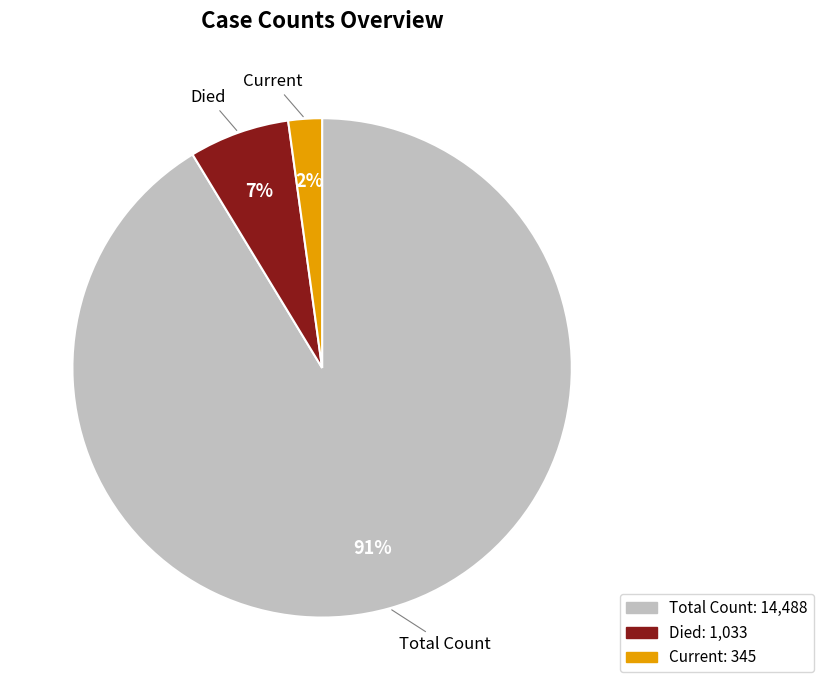

Does any single category account for the majority?

Yes